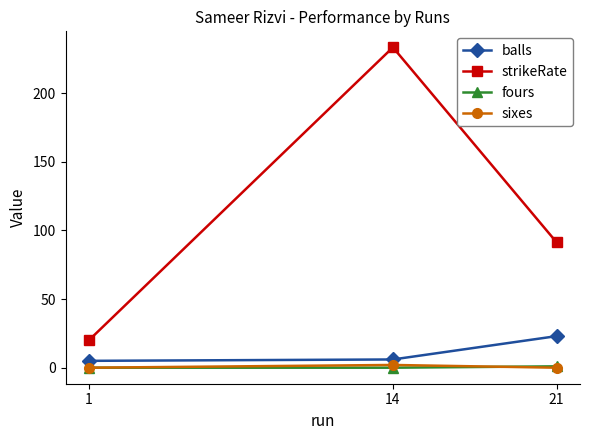

What is the value of the strikeRate point at the 3rd from the left?

91.3